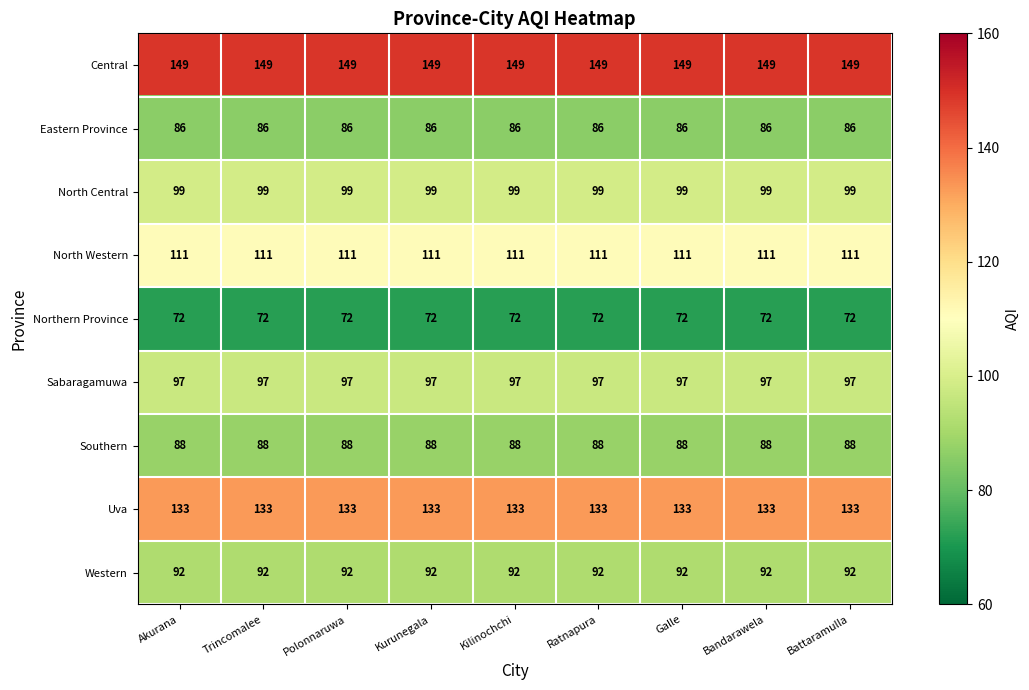

What is the minimum value shown in the chart?

72